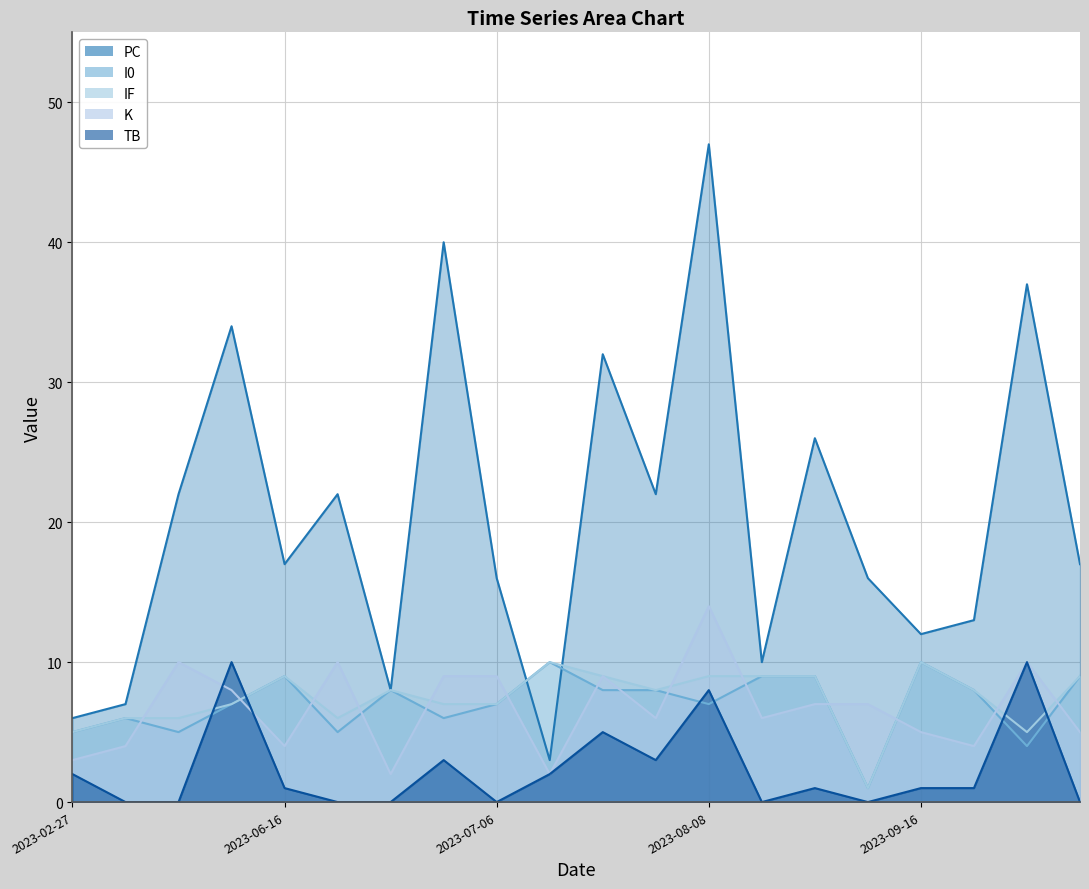

What is the difference between the maximum and minimum values in the K series?

12